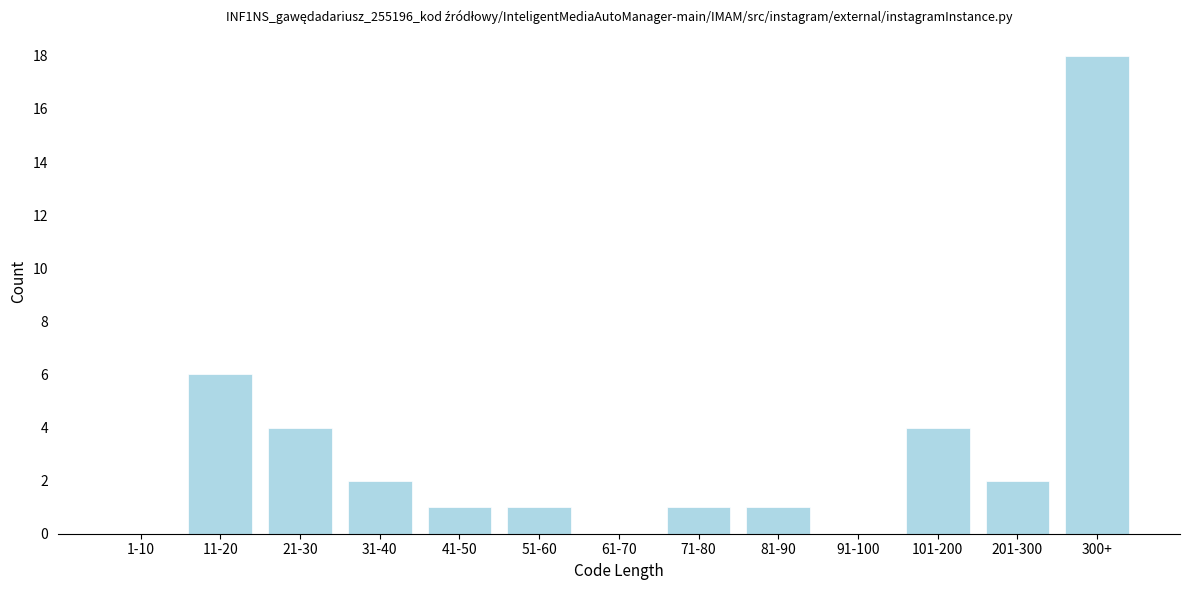

Reading left to right, extract all data points from this chart.

1-10=0	11-20=6	21-30=4	31-40=2	41-50=1	51-60=1	61-70=0	71-80=1	81-90=1	91-100=0	101-200=4	201-300=2	300+=18